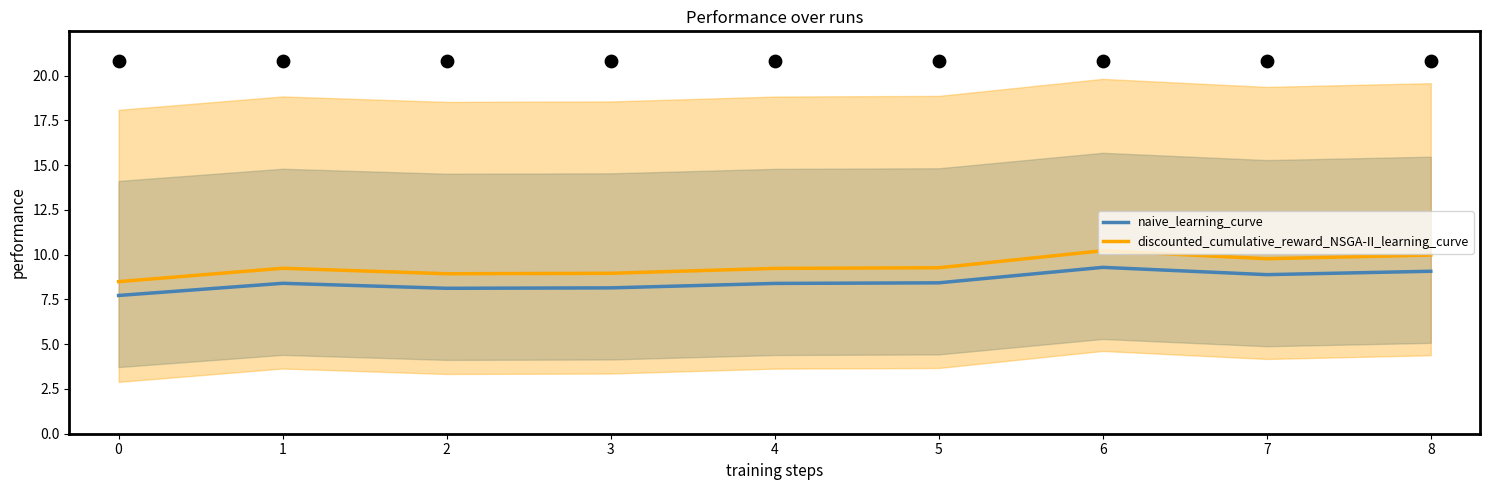

Which series has the largest Y range (max minus min)?

discounted_cumulative_reward_NSGA-II_learning_curve